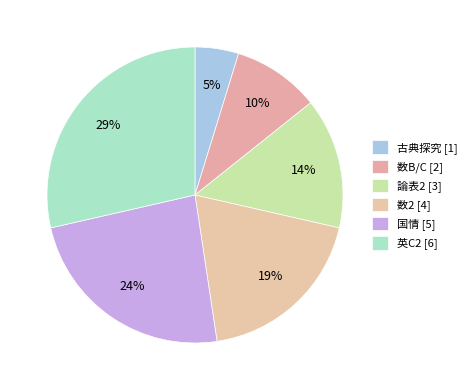

True or false: 英C2 accounts for 29% of the total.

True